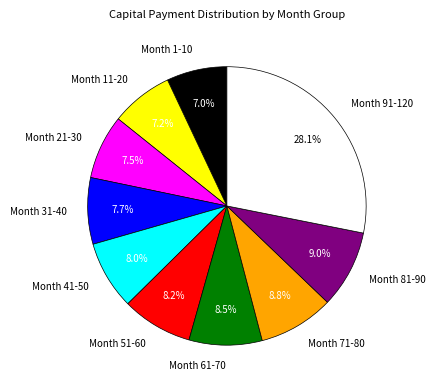

Approximately how many times larger is the value at Month 51-60 compared to Month 41-50?

1.0